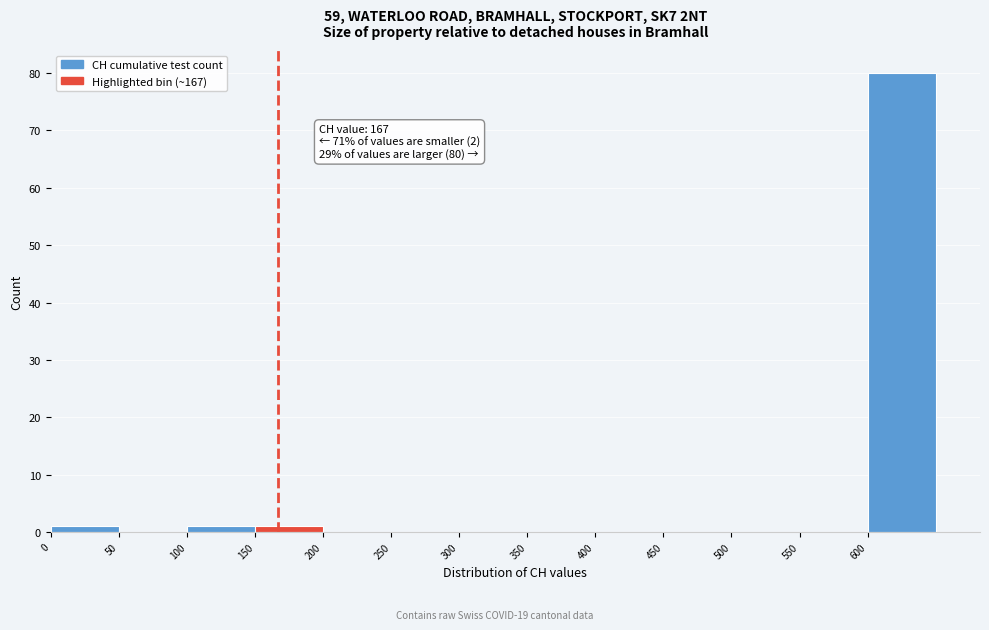

Over which range of the x-axis is the bar tallest?

600 to 650